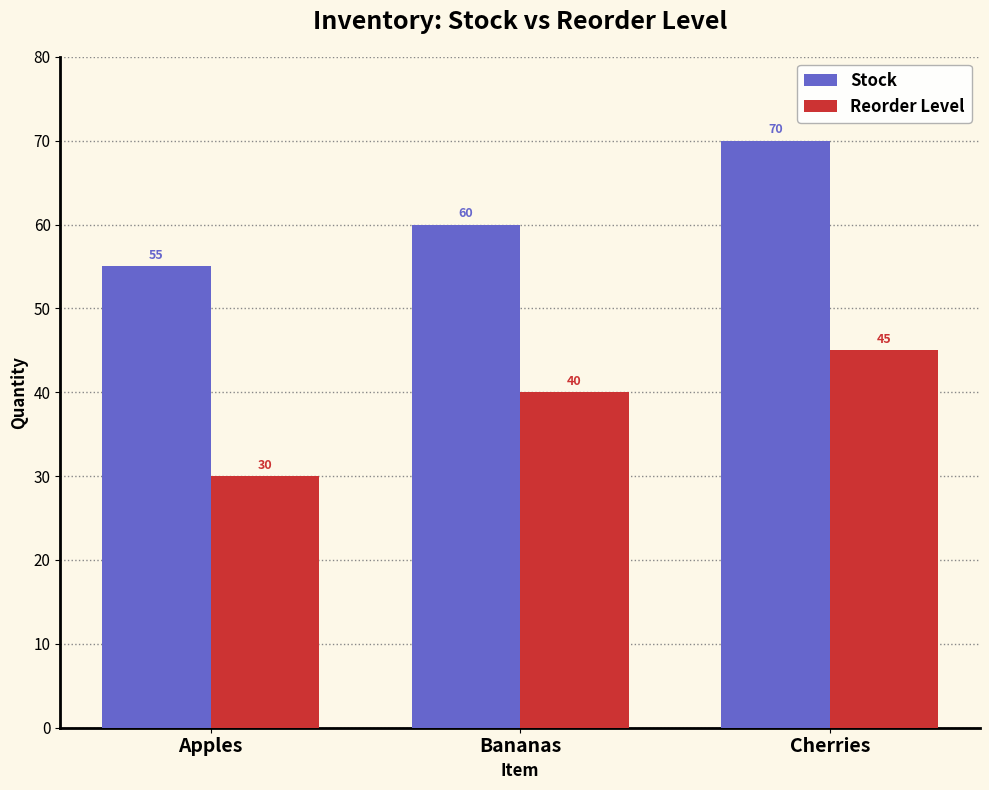

Rank the series by their maximum value, from highest to lowest.

Stock, Reorder Level